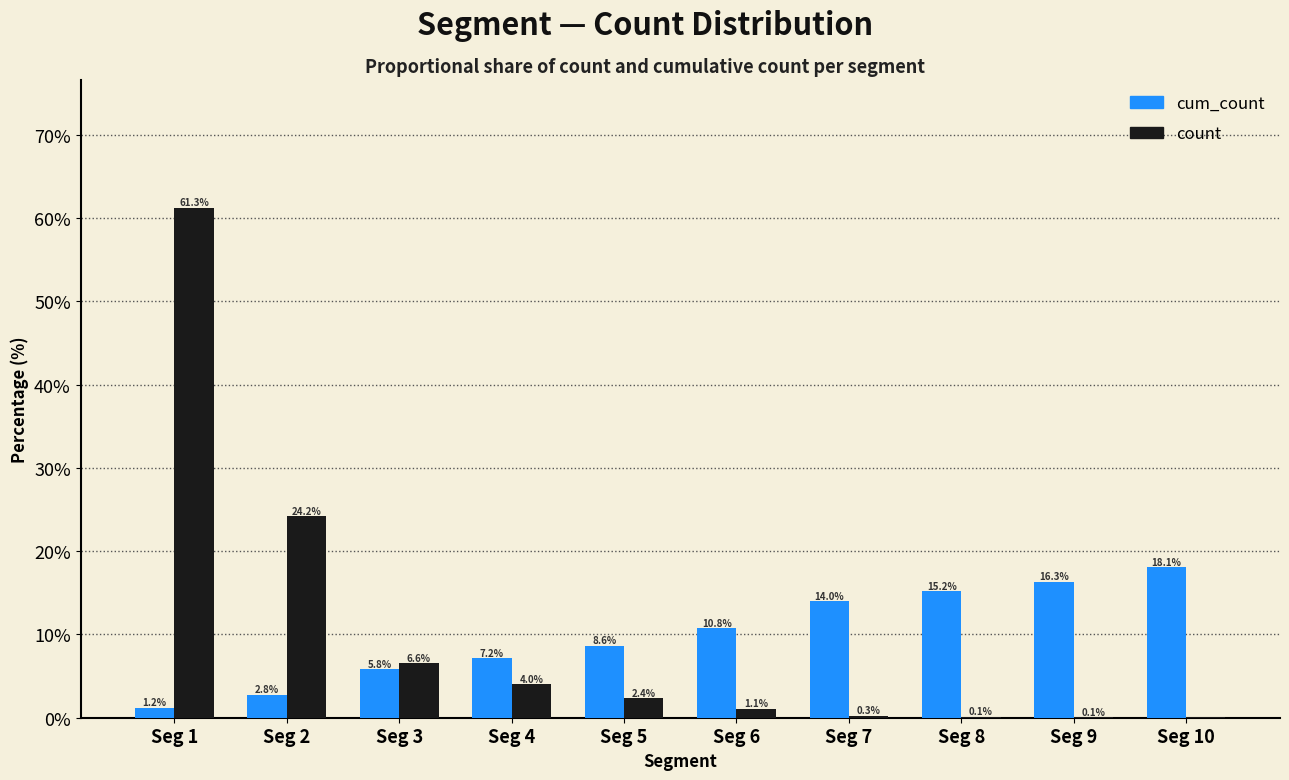

Does the chart contain stacked bars?

No